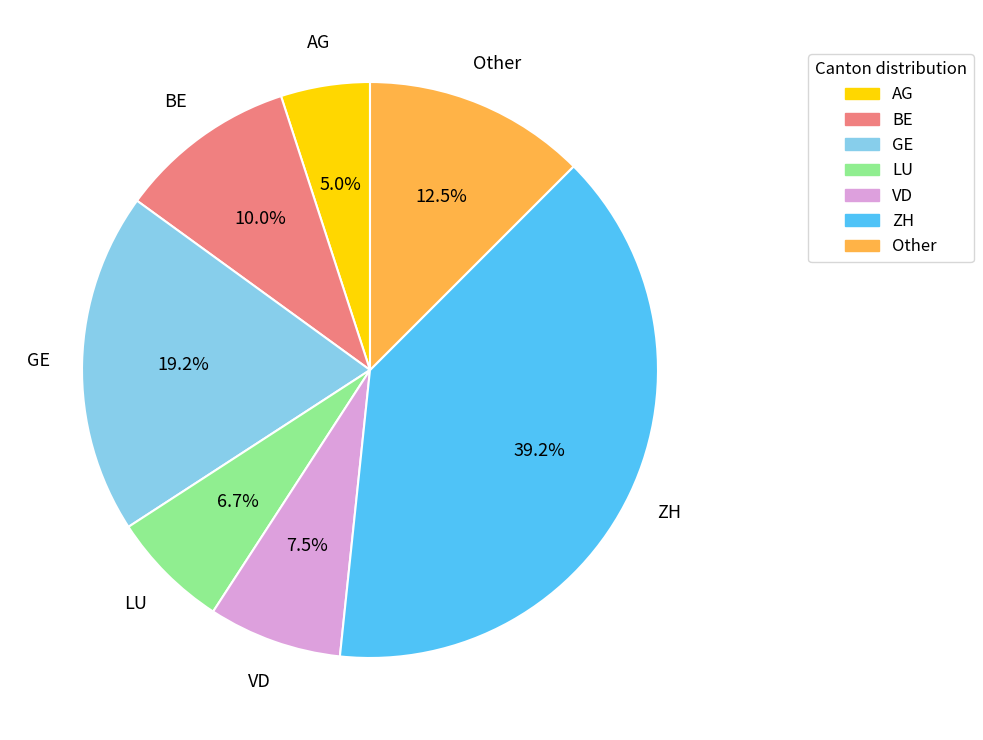

What percentage do ZH and GE together represent?

58.3%